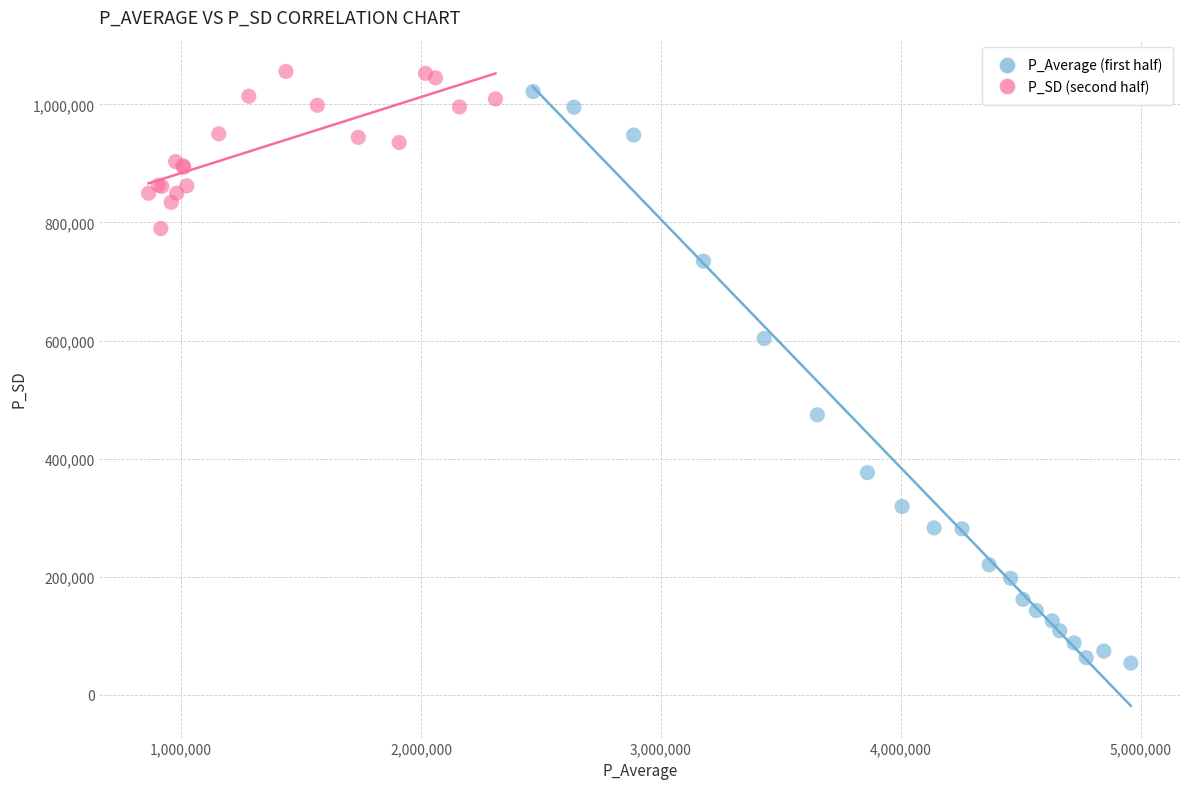

What are all the series names shown in the legend?

P_Average (first half), P_SD (second half)